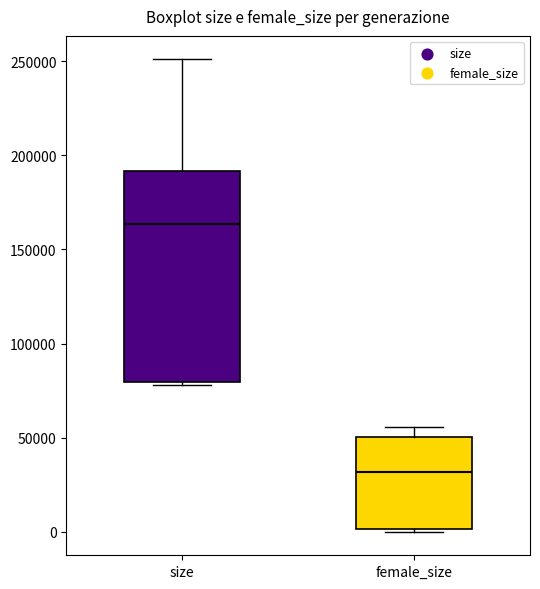

Reading left to right, read every box against the y-axis: the position of its median line, the range the box covers, and the ends of its whiskers. The values are not printed on the chart, so give them approximately, as read against the axis.

size: median 165000, box 80000 to 190000, whiskers 80000 (just below the box's lower edge) to 250000
female_size: median 30000, box 0 to 50000, whiskers 0 (just below the box's lower edge) to 55000